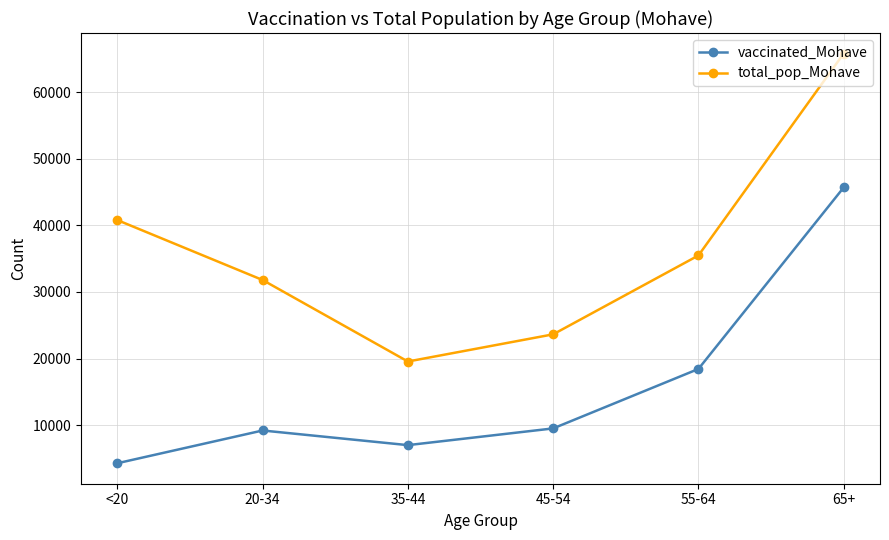

Between 35-44 and 55-64, which series saw the biggest shift?

total_pop_Mohave